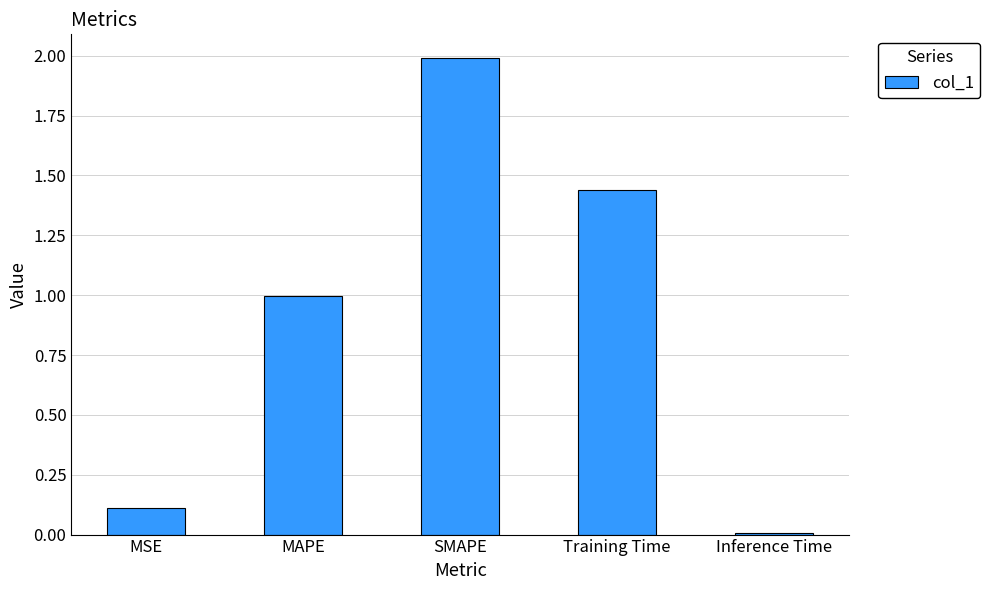

Rank the categories by value from highest to lowest.

SMAPE, Training Time, MAPE, MSE, Inference Time